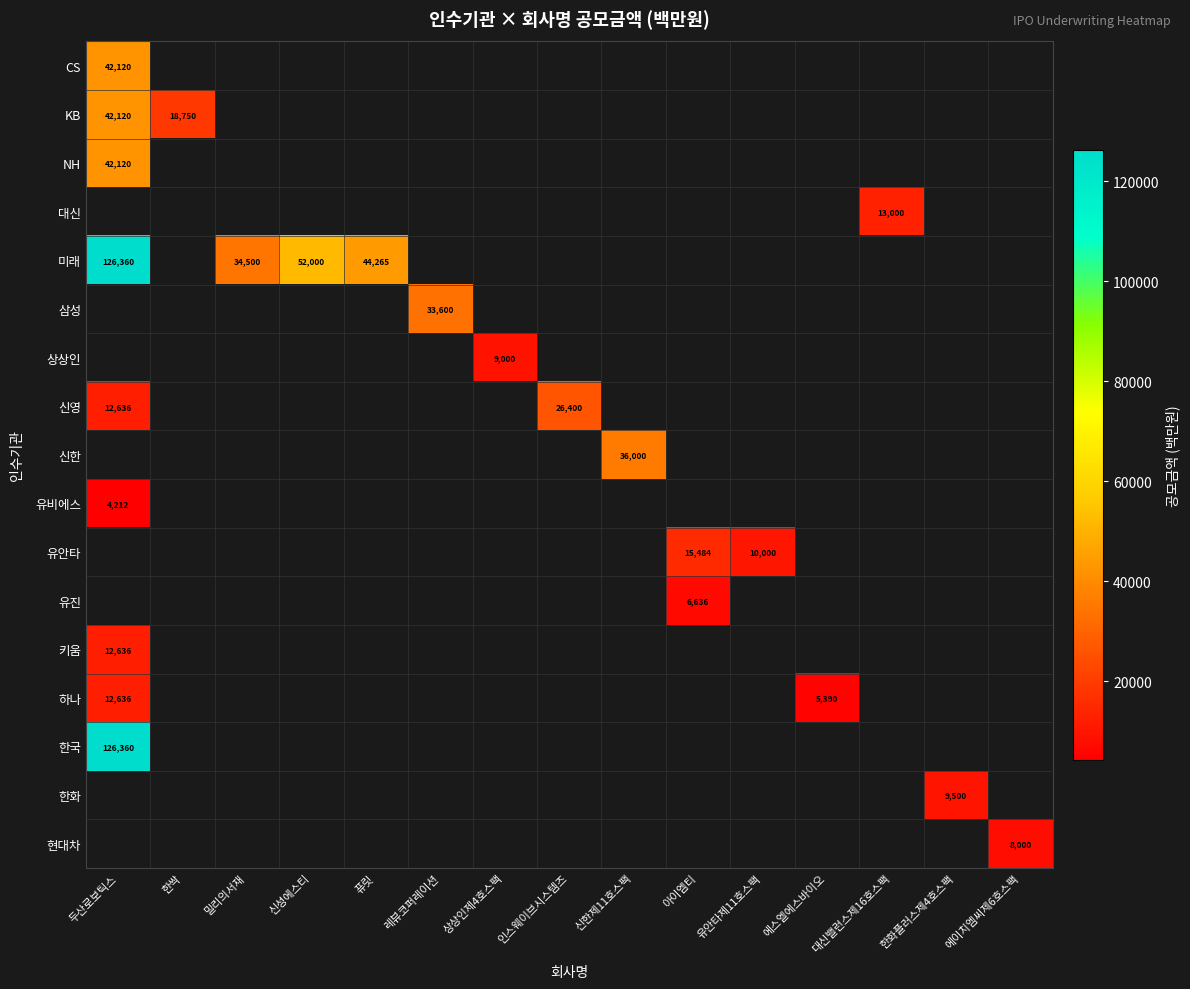

What is the minimum value shown in the chart?

4212.0